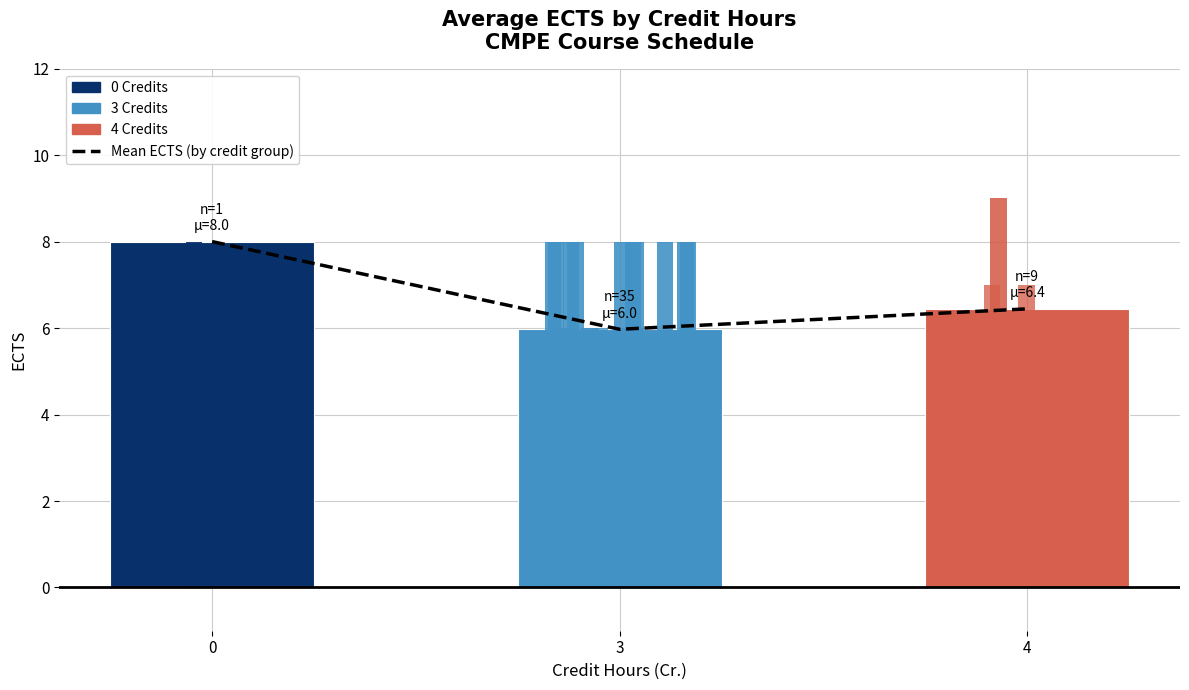

Is the value of Mean ECTS (by credit group) at 0 greater than the value of Avg ECTS per Credit Group at 3?

Yes